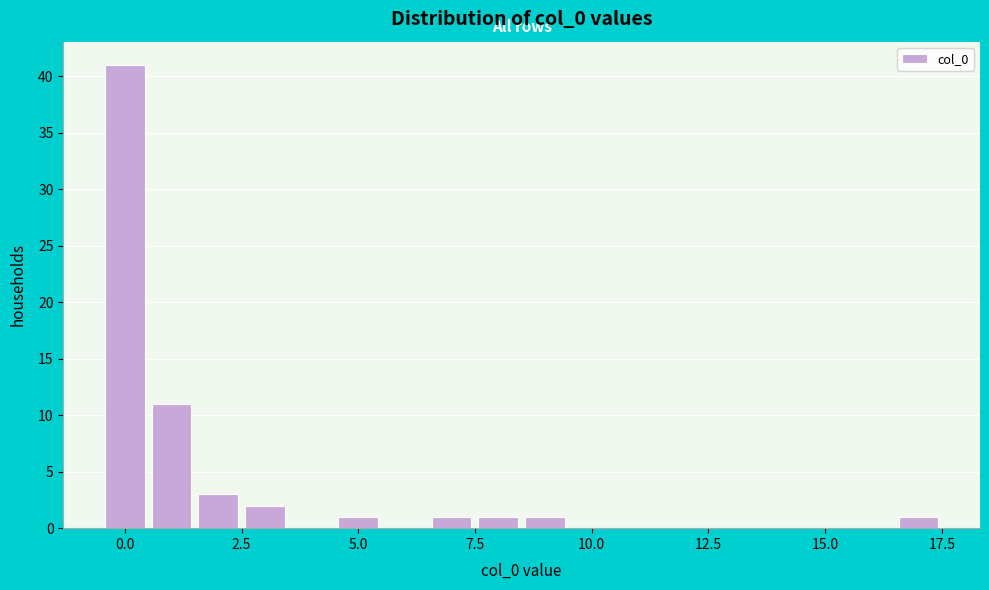

Read against the x-axis, roughly where is the centre of the tallest bar?

0.0